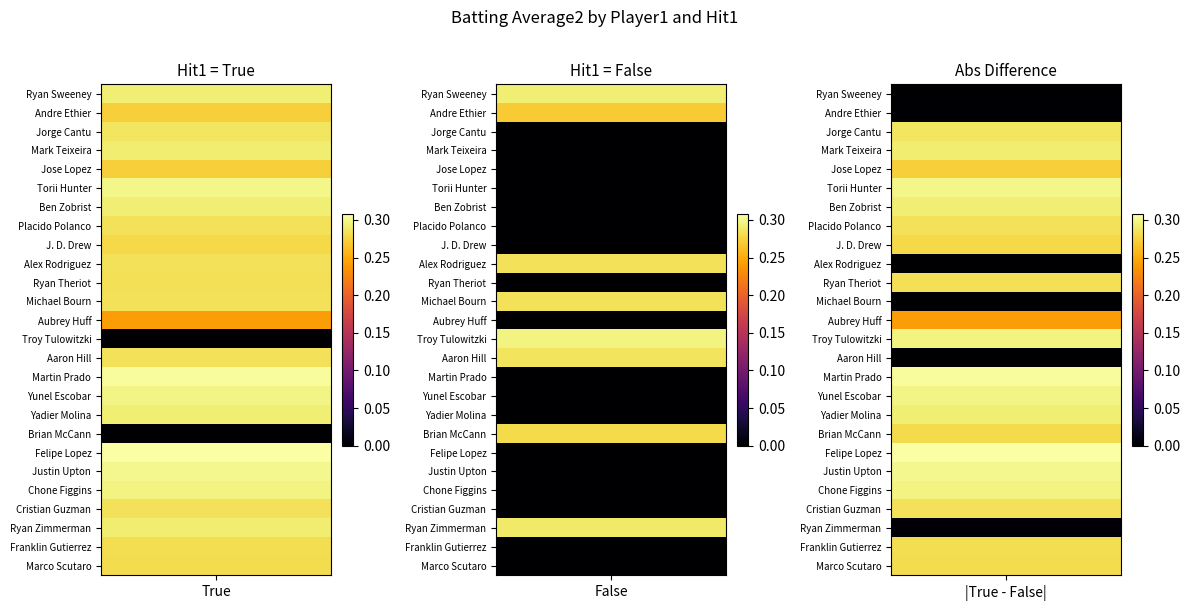

At False, list the series in order from largest to smallest.

Troy Tulowitzki, Ryan Sweeney, Ryan Zimmerman, Aaron Hill, Alex Rodriguez, Michael Bourn, Brian McCann, Andre Ethier, Jorge Cantu, Mark Teixeira, Jose Lopez, Torii Hunter, Ben Zobrist, Placido Polanco, J. D. Drew, Ryan Theriot, Aubrey Huff, Martin Prado, Yunel Escobar, Yadier Molina, Felipe Lopez, Justin Upton, Chone Figgins, Cristian Guzman, Franklin Gutierrez, Marco Scutaro